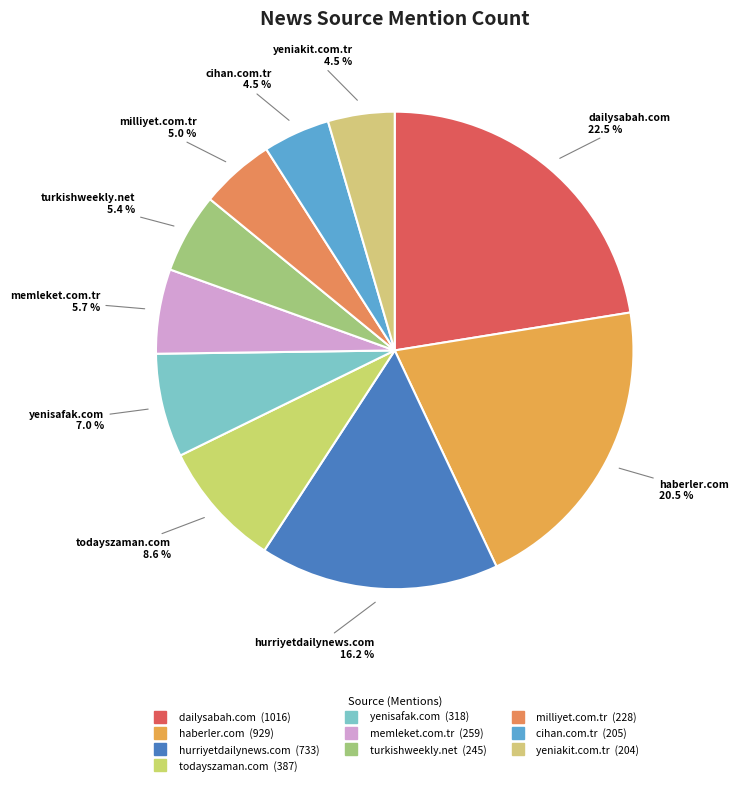

Is the sum of memleket.com.tr and turkishweekly.net greater than half?

No